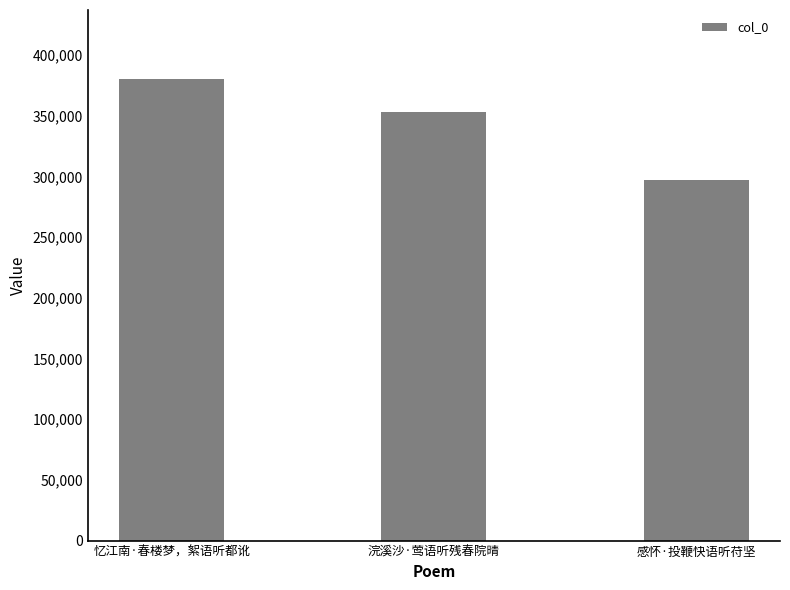

What is the change in value from 忆江南·春楼梦，絮语听都讹 to 感怀·投鞭快语听苻坚?

-83147